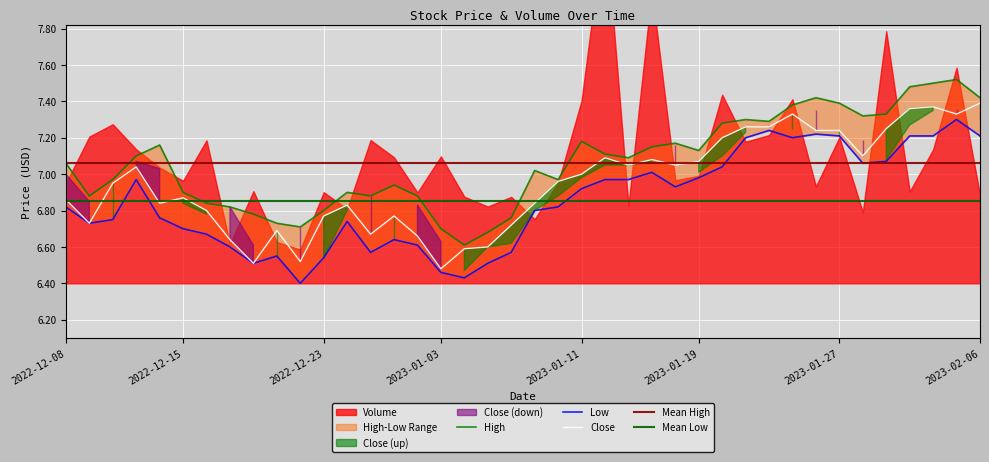

Which label corresponds to the smallest value in the chart?

2022-12-22